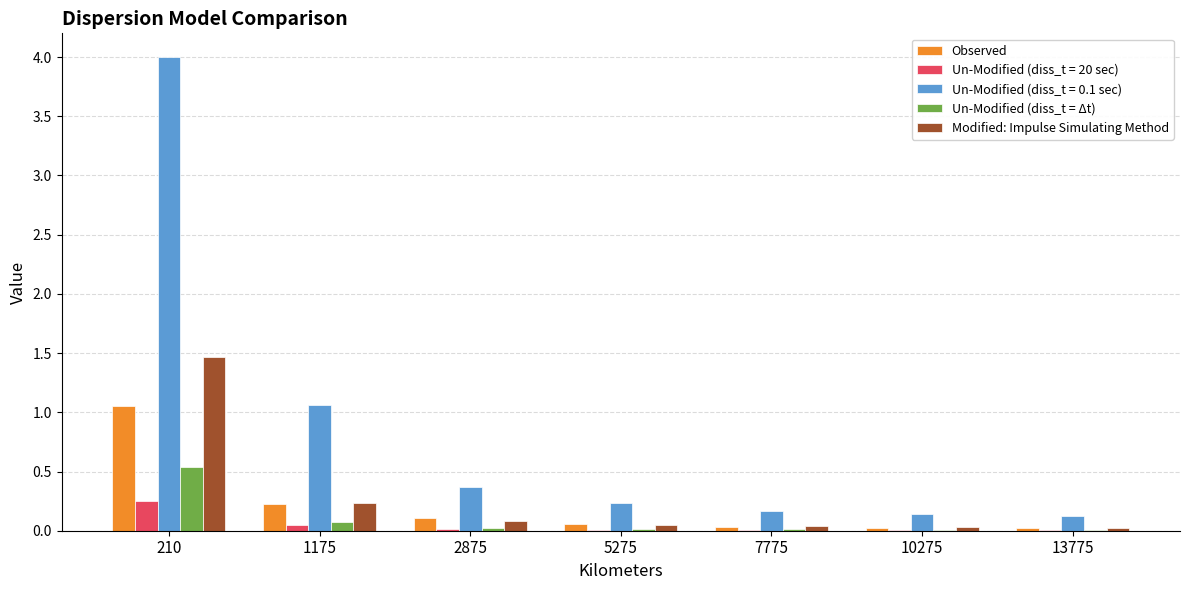

The Observed series shows 1.7 at 210. True or false?

False